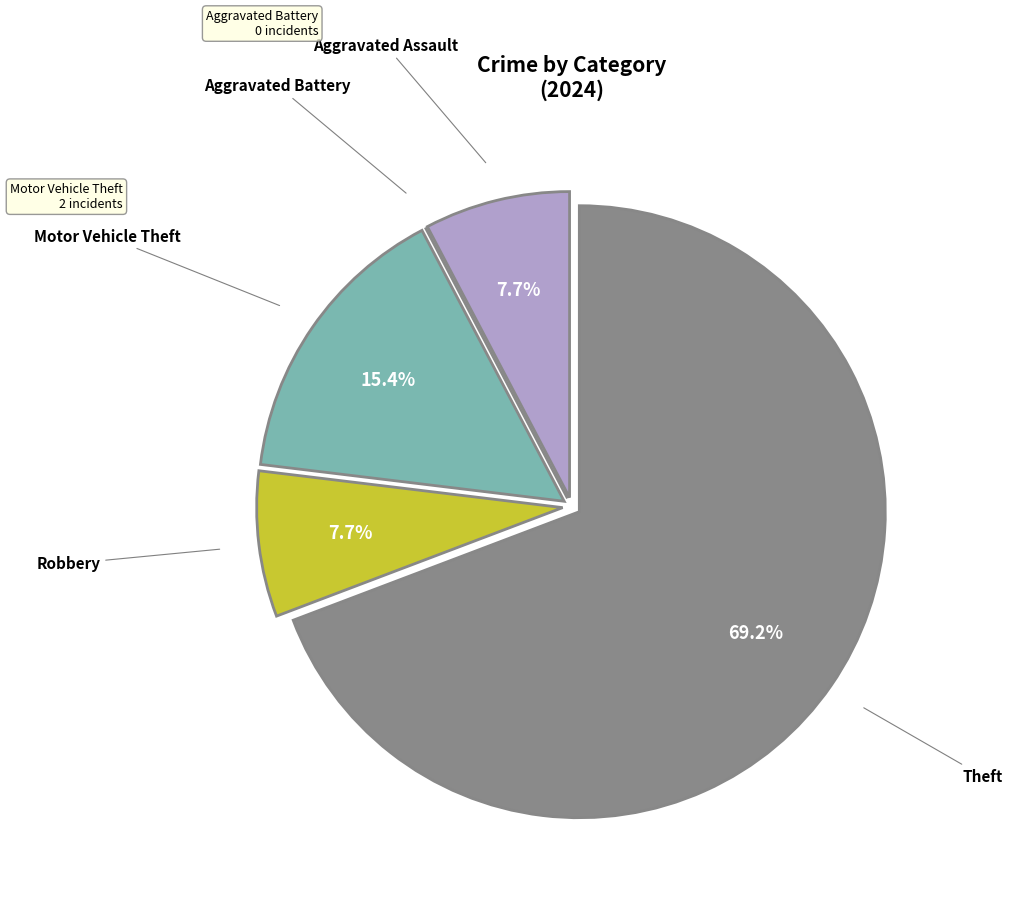

Is there any slice that represents more than half of the pie?

Yes